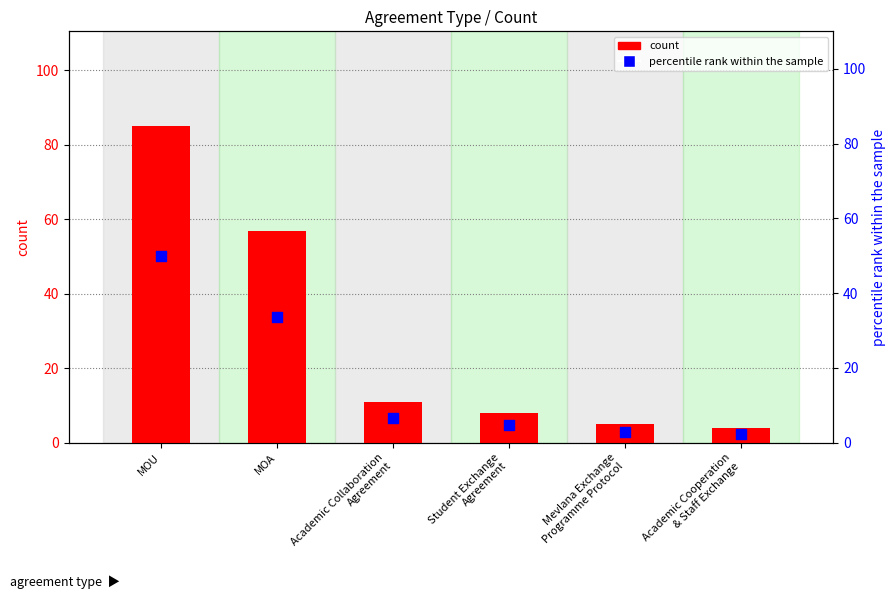

Which series has the largest total across all categories?

count